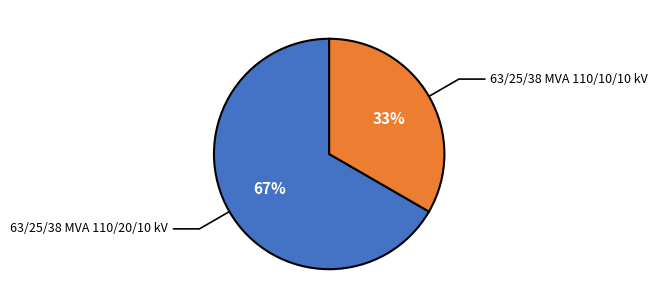

To the nearest percent, what is the average slice percentage?

50%